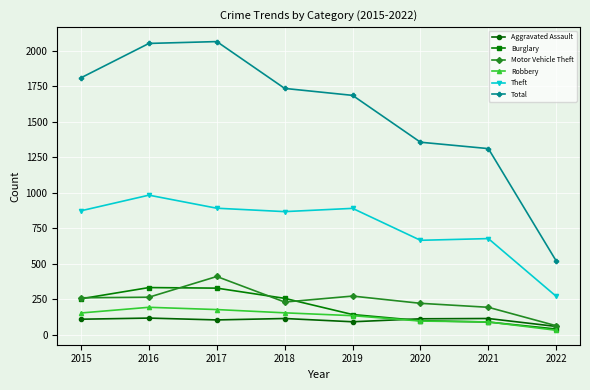

Which series has the largest range (max minus min)?

Total